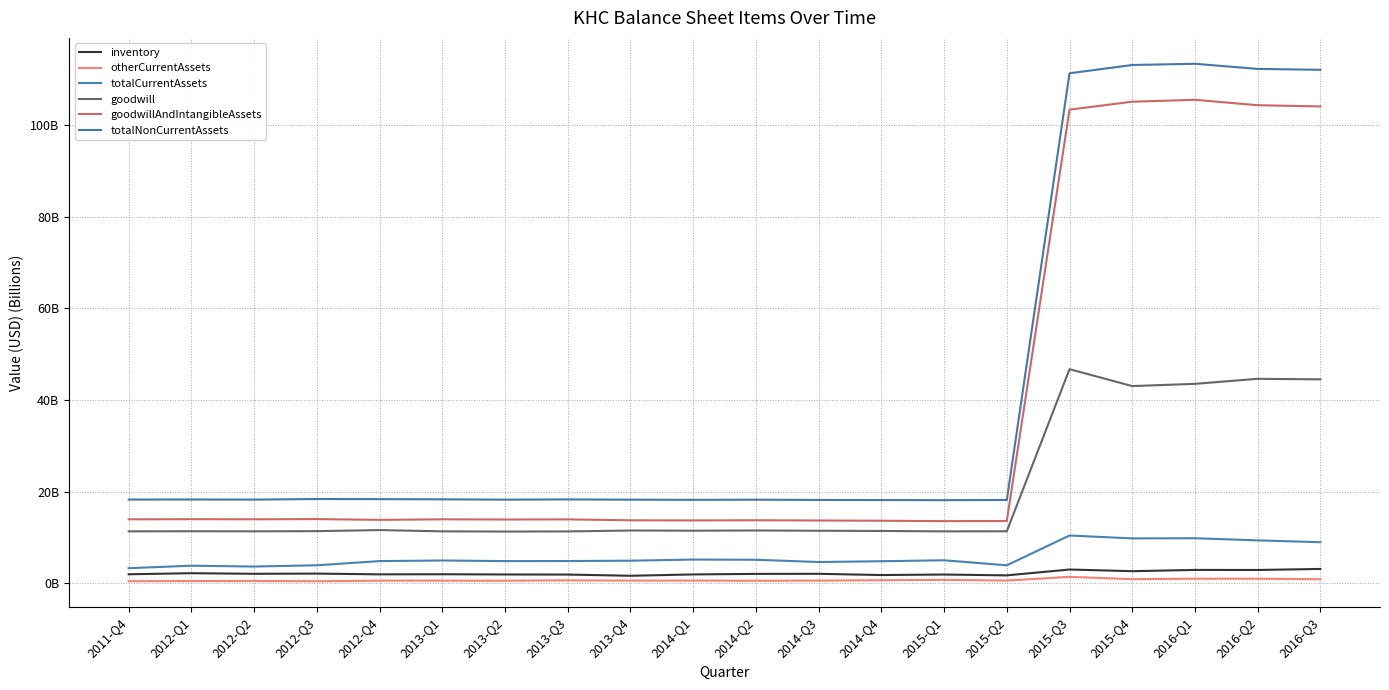

Which category has the lowest value in the goodwill series?

2013-Q2